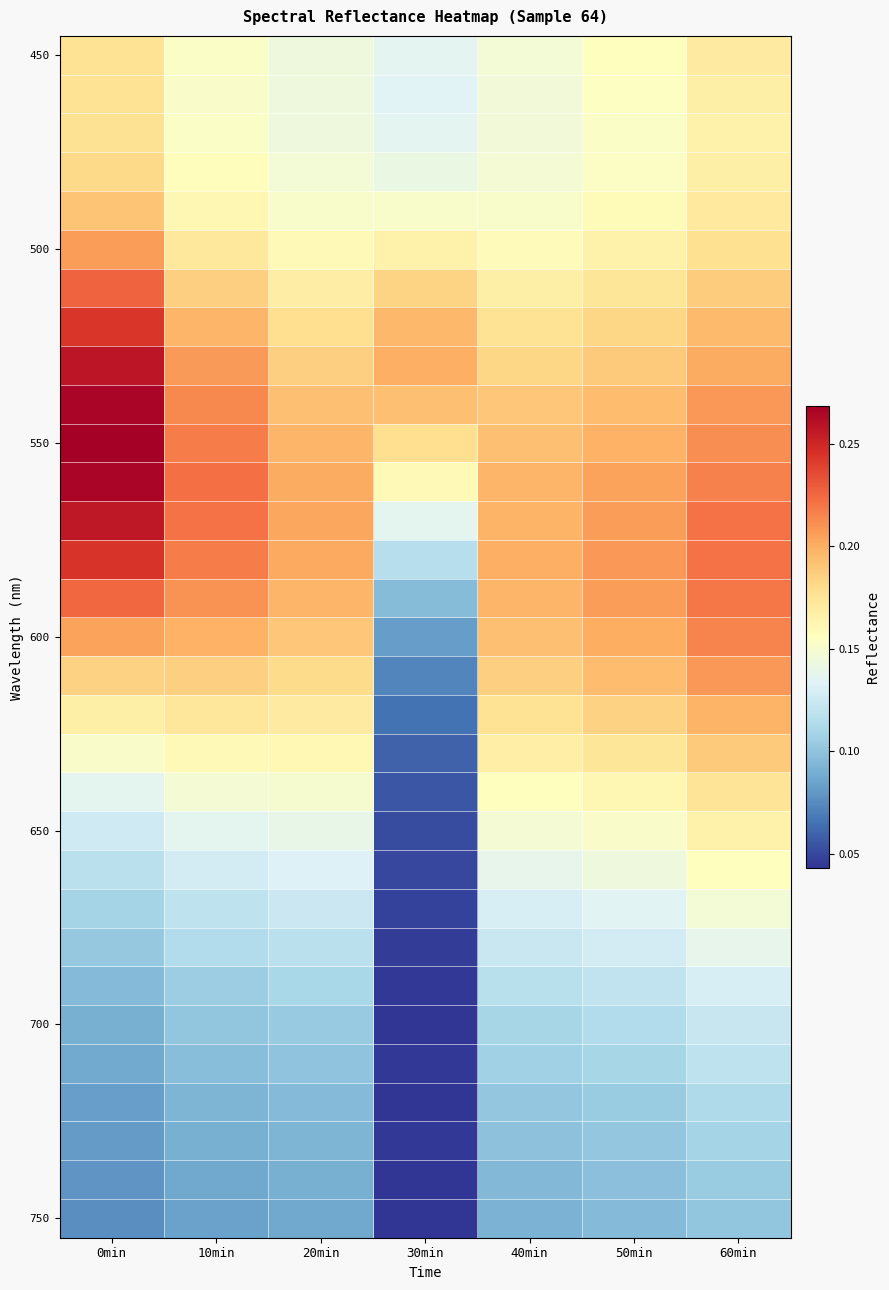

At how many categories does at least one series exceed 0?

7